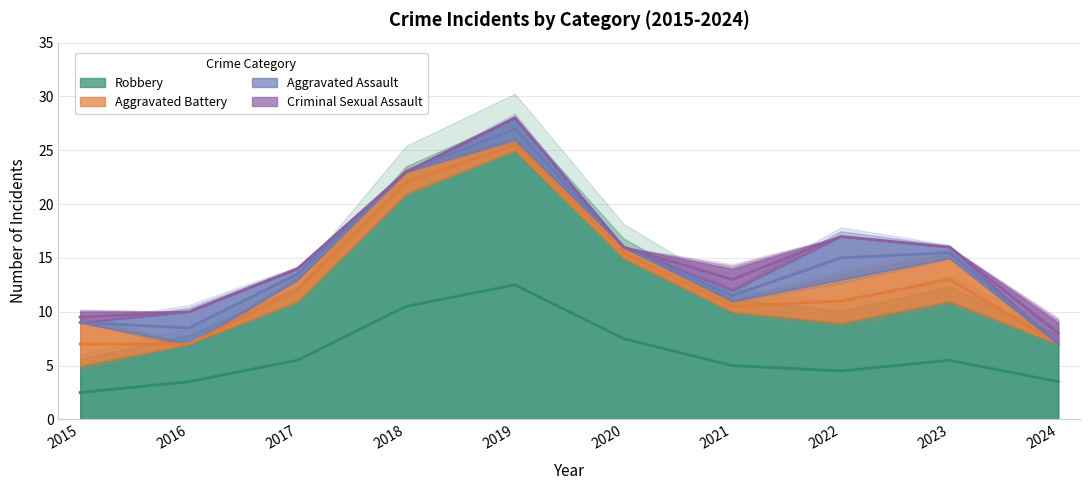

How many lines are shown in the chart?

4